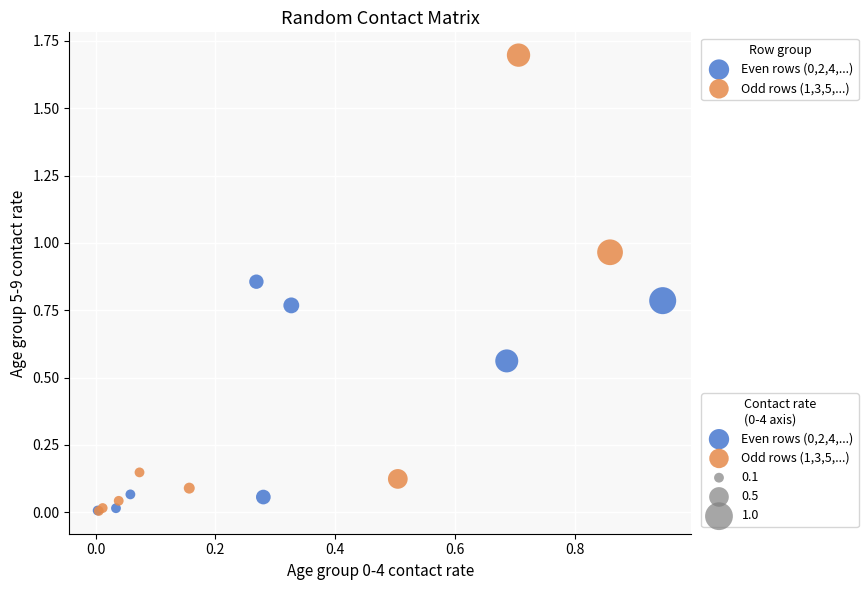

Which series reaches the maximum Y coordinate?

Odd rows (1,3,5,...)